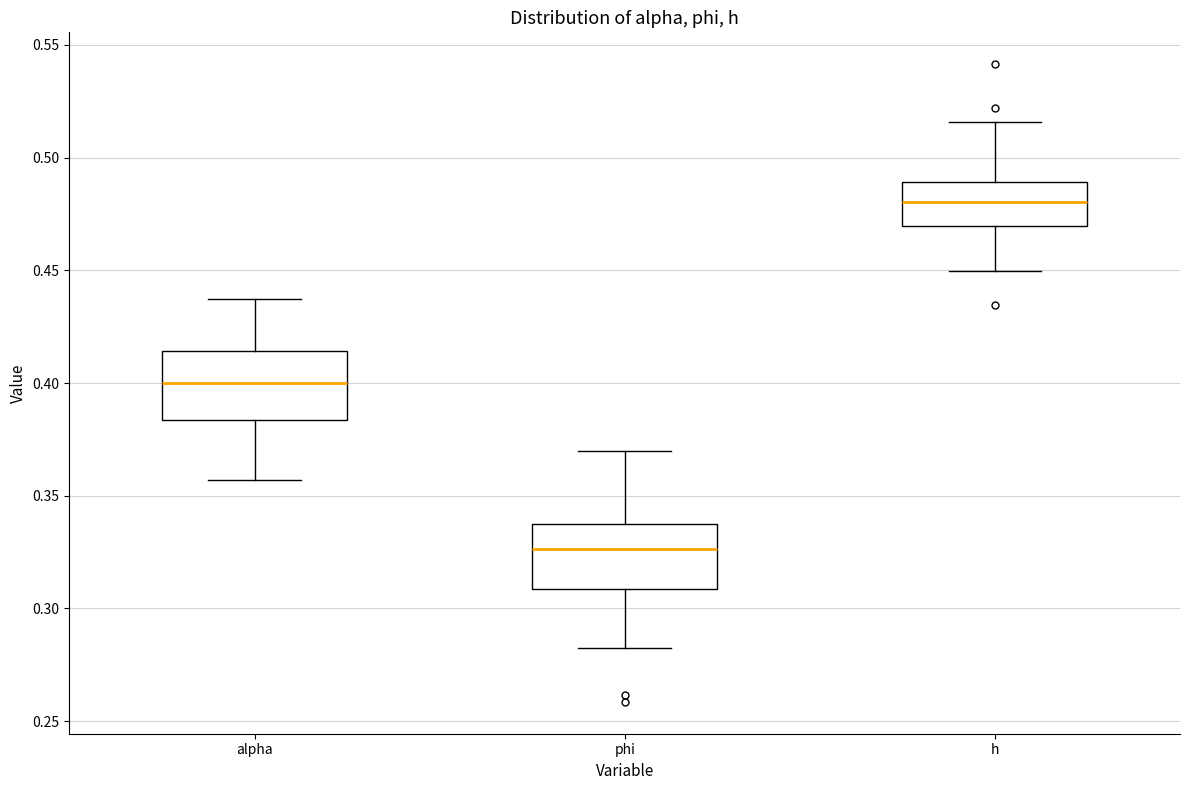

Reading left to right, read every box against the y-axis: the position of its median line, the range the box covers, and the ends of its whiskers. The values are not printed on the chart, so give them approximately, as read against the axis.

alpha: median 0.400, box 0.385 to 0.415, whiskers 0.355 to 0.435
phi: median 0.325, box 0.310 to 0.335, whiskers 0.285 to 0.370
h: median 0.480, box 0.470 to 0.490, whiskers 0.450 to 0.515